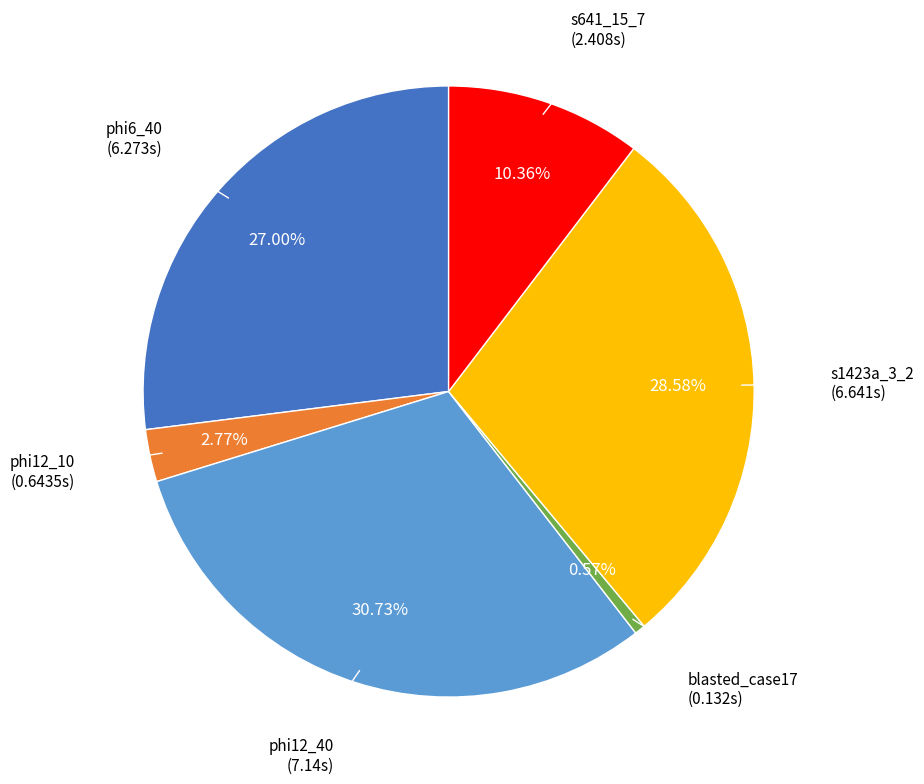

The s1423a_3_2 slice represents 21% of the pie. True or false?

False